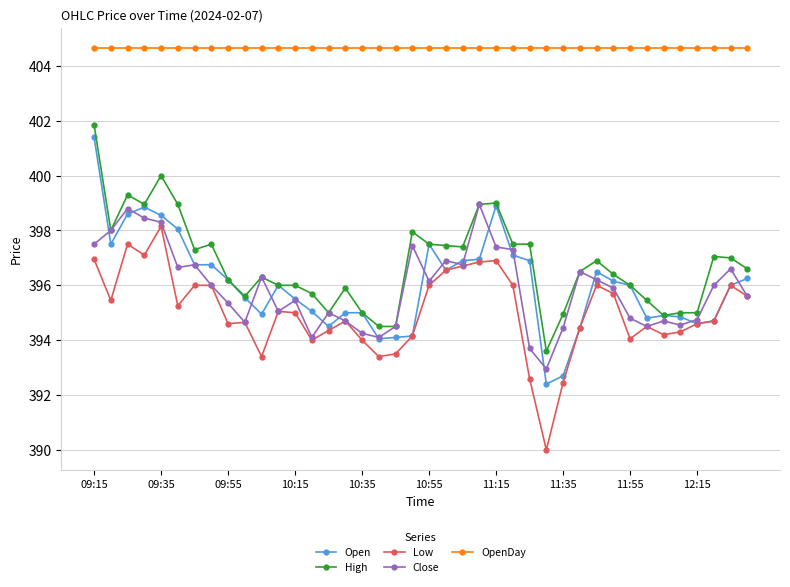

True or false: Open and OpenDay intersect in this chart.

False